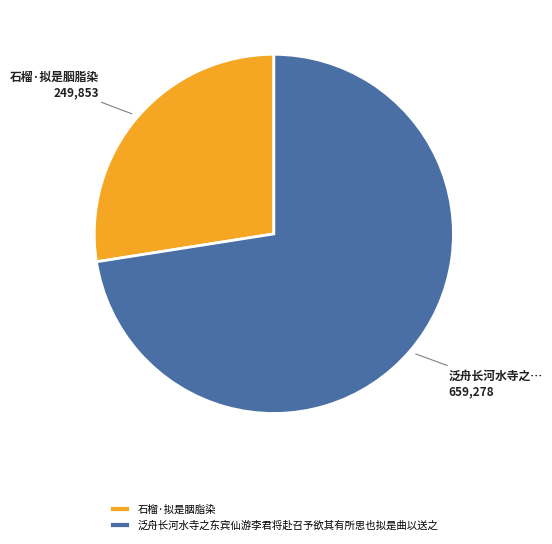

What is the majority slice?

泛舟长河水寺之东宾仙游李君将赴召予欲其有所思也拟是曲以送之